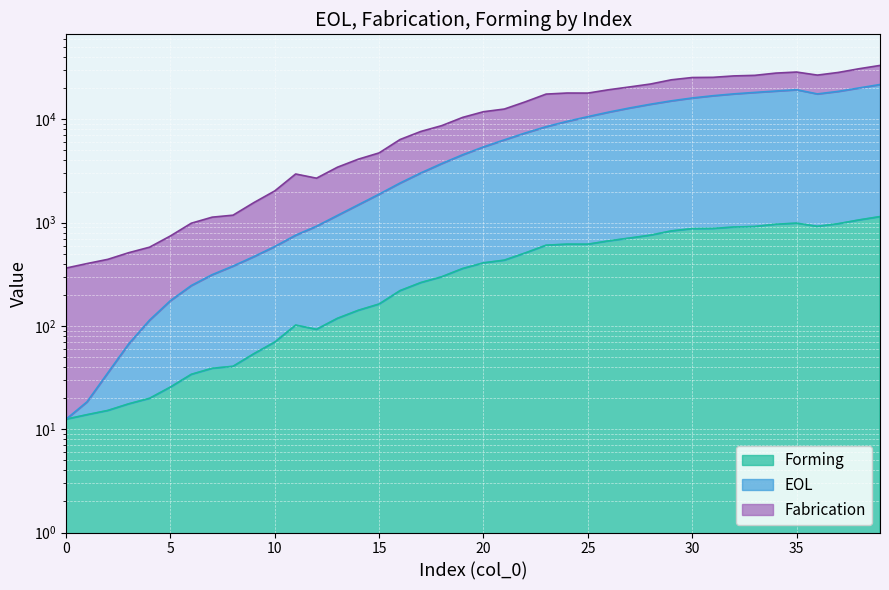

What is the difference between the highest and lowest values at 27?

12187.5